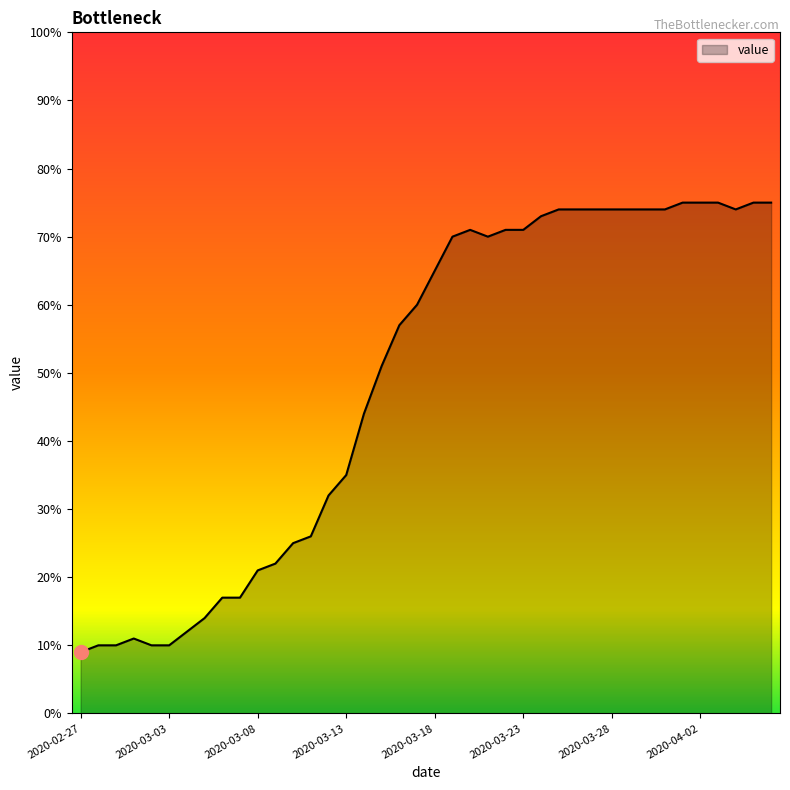

What is the smallest value displayed?

9